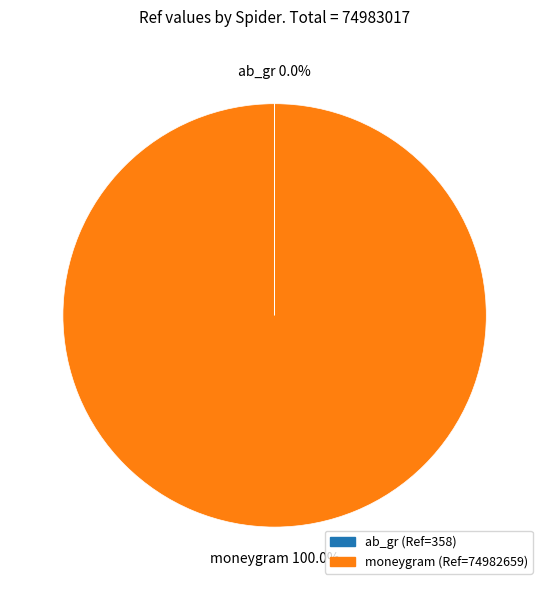

What is the majority slice?

moneygram